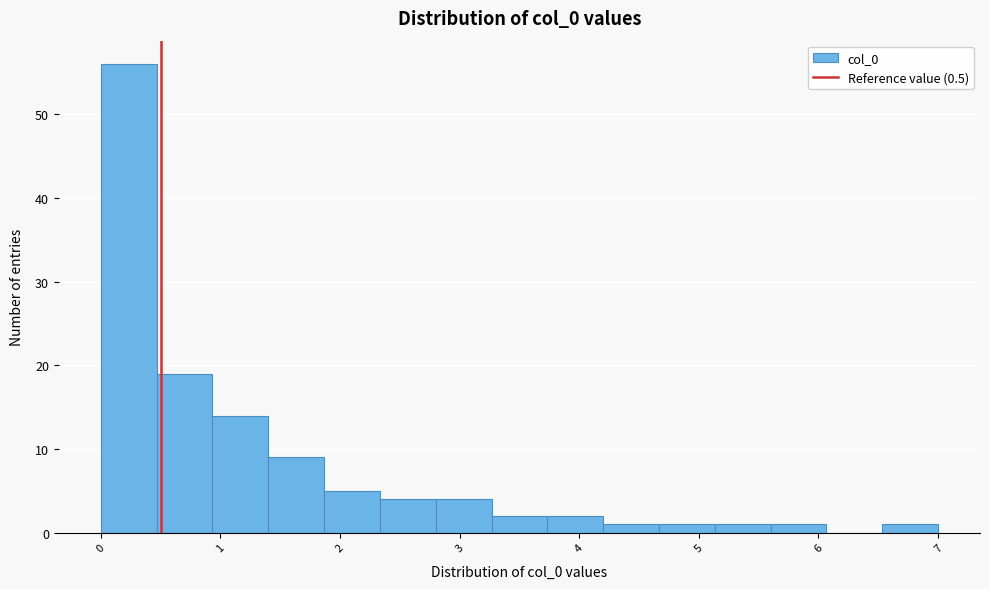

What is the height of the bar covering 1.4 to 1.9 on the x-axis? Neither the bar edges nor the heights are printed on the chart, so give them approximately, as read against the axes.

9